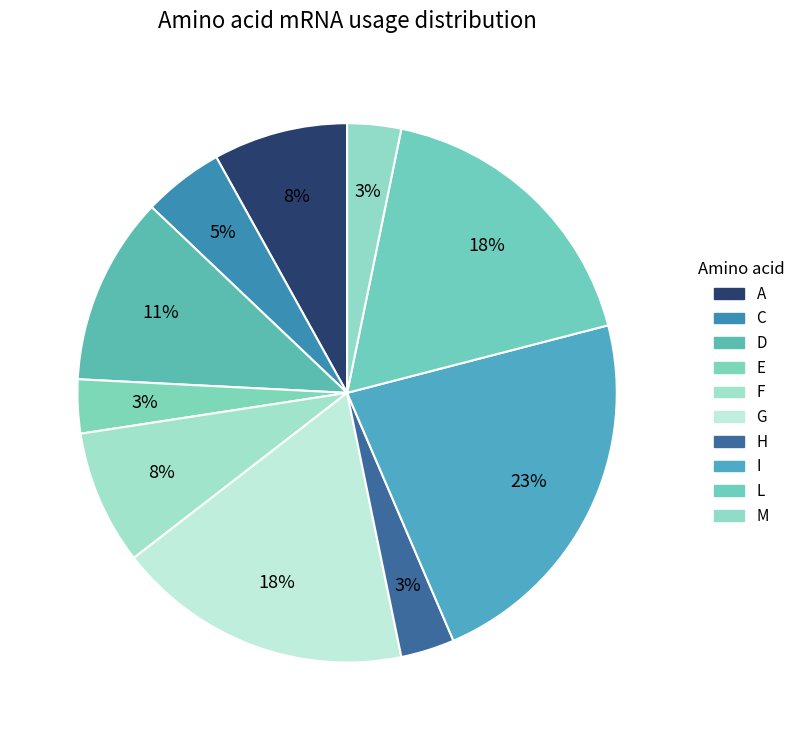

Count the number of slices in the pie.

10